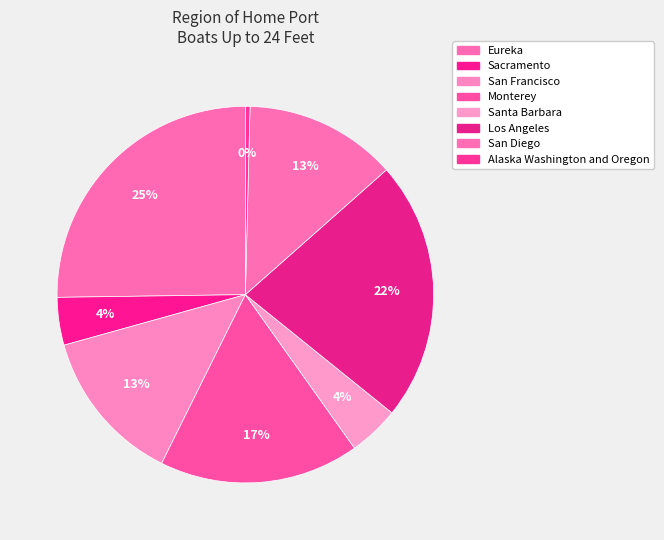

Does Alaska Washington and Oregon account for over 50% of the chart?

No